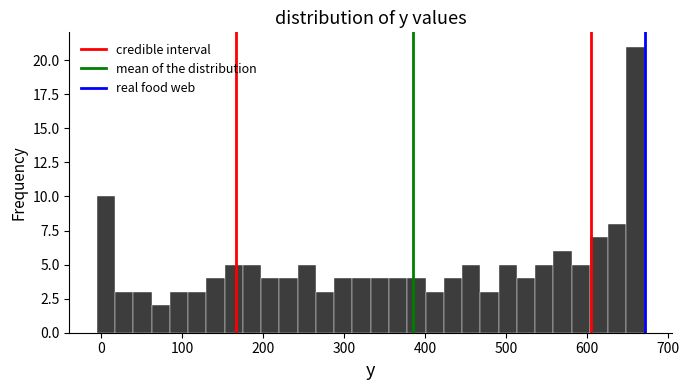

Around what value on the x-axis is the tallest bar? Give the approximate position of its centre, as read against the axis.

660